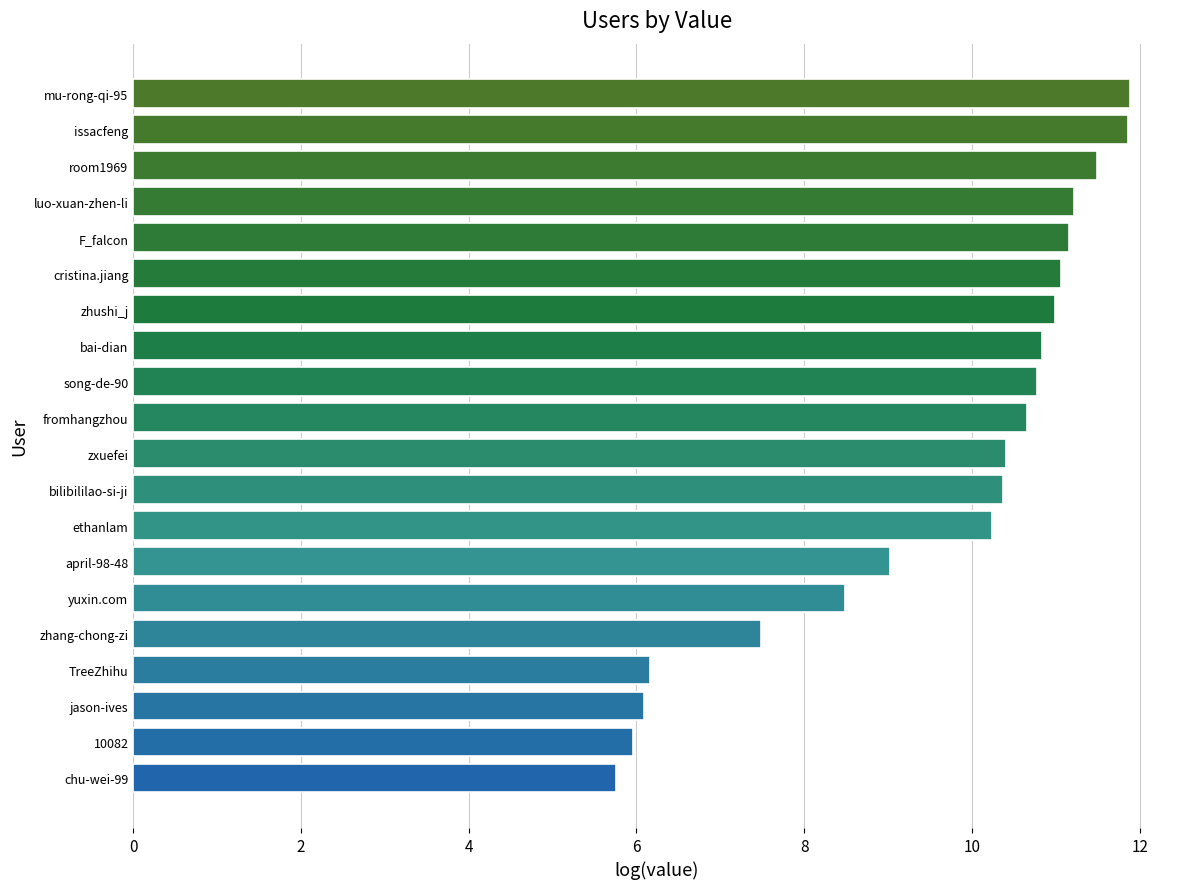

Is it true that the value at song-de-90 is 7.1?

False